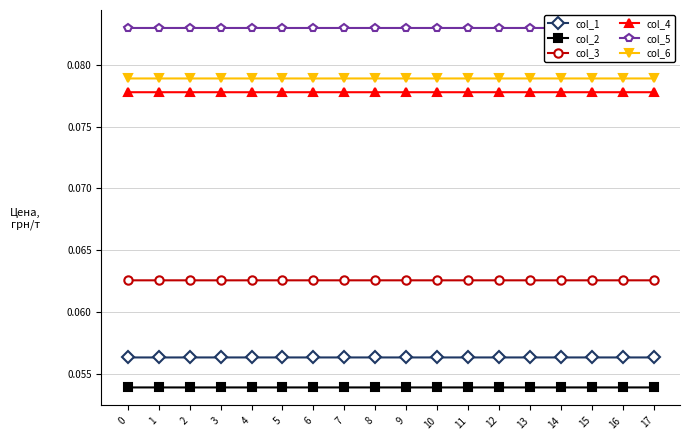

Count the number of categories in the chart.

18